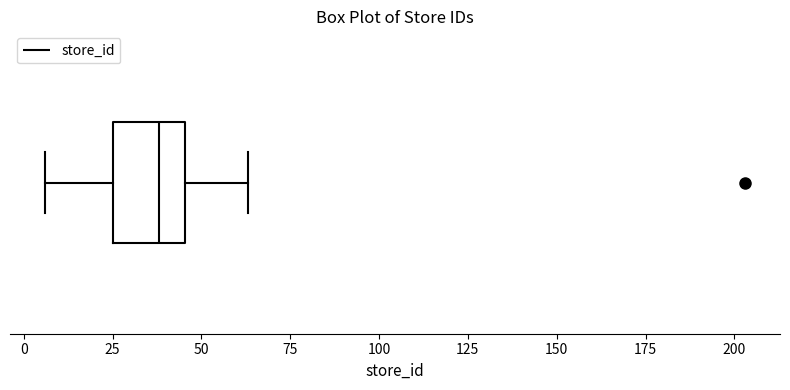

Read this box plot against the x-axis: the position of the median line, the range covered by the box, and the ends of both whiskers. The values are not printed on the chart, so give them approximately, as read against the axis.

median 40, box 25 to 45, whiskers 5 to 65